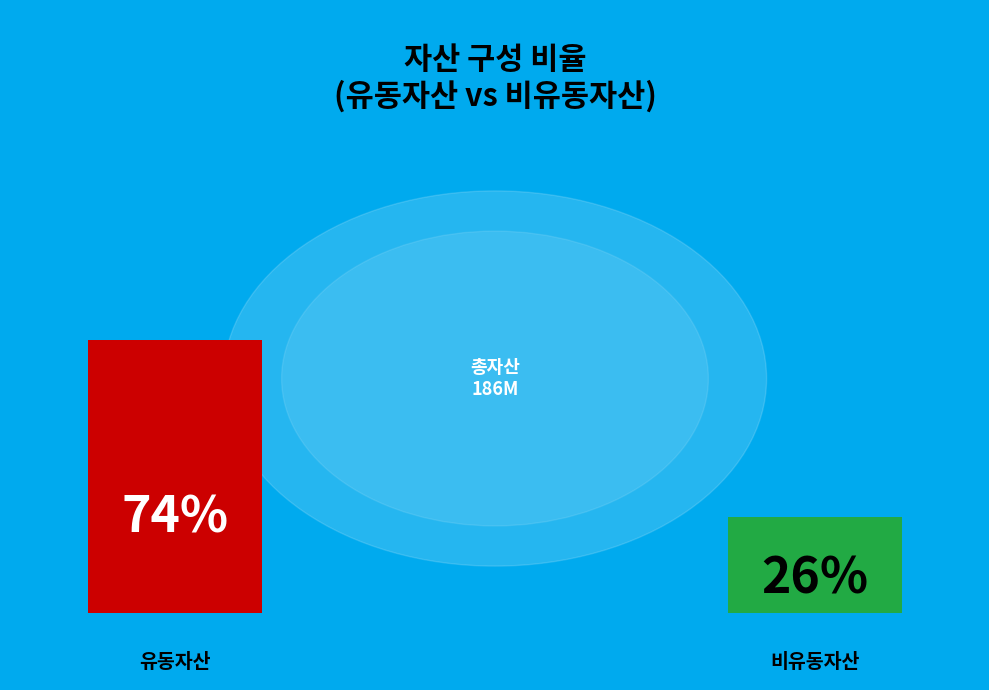

Rank the series by their maximum value, from highest to lowest.

유동자산, 비유동자산